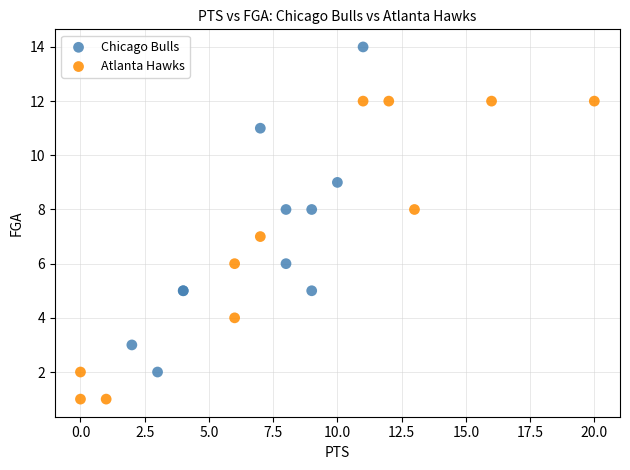

Which series reaches the maximum Y coordinate?

Chicago Bulls